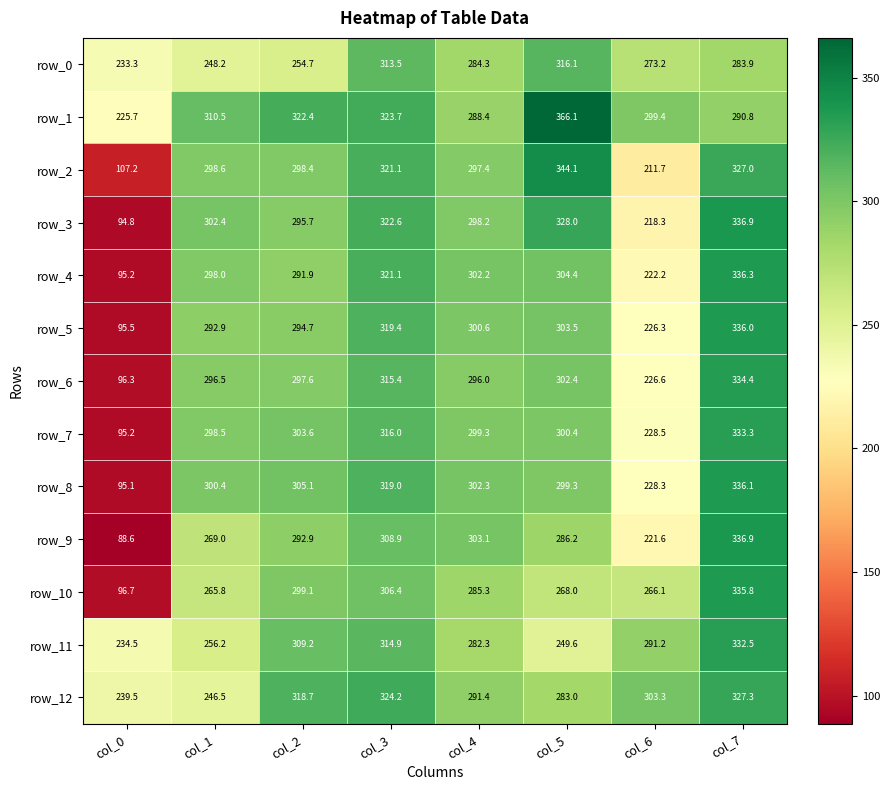

At which category does the chart reach its minimum across all series?

col_0